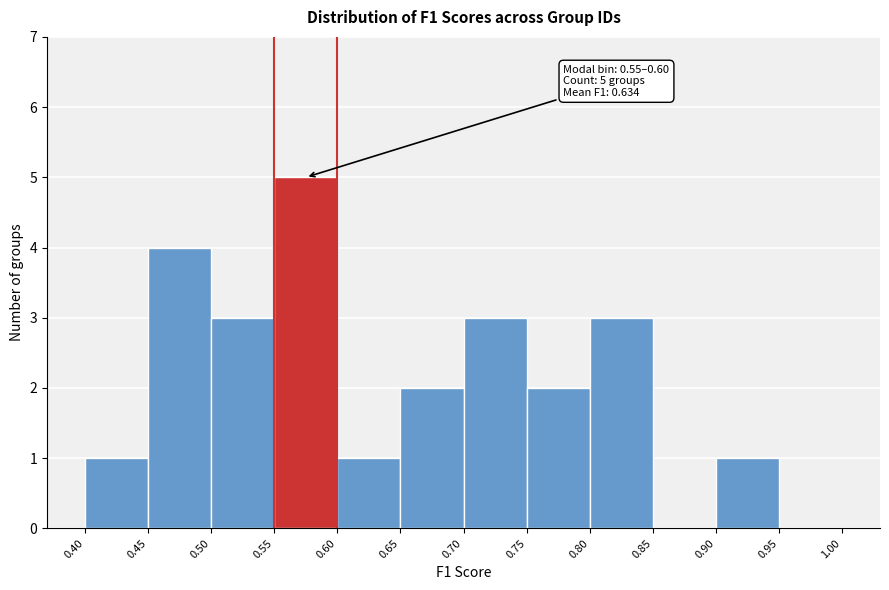

Which range on the x-axis has the tallest bar?

0.55 to 0.60